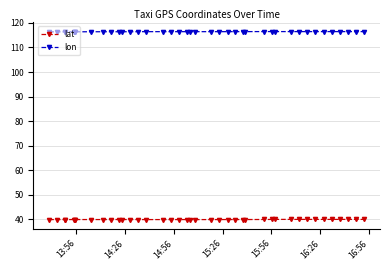

What is the smallest value displayed?

39.9